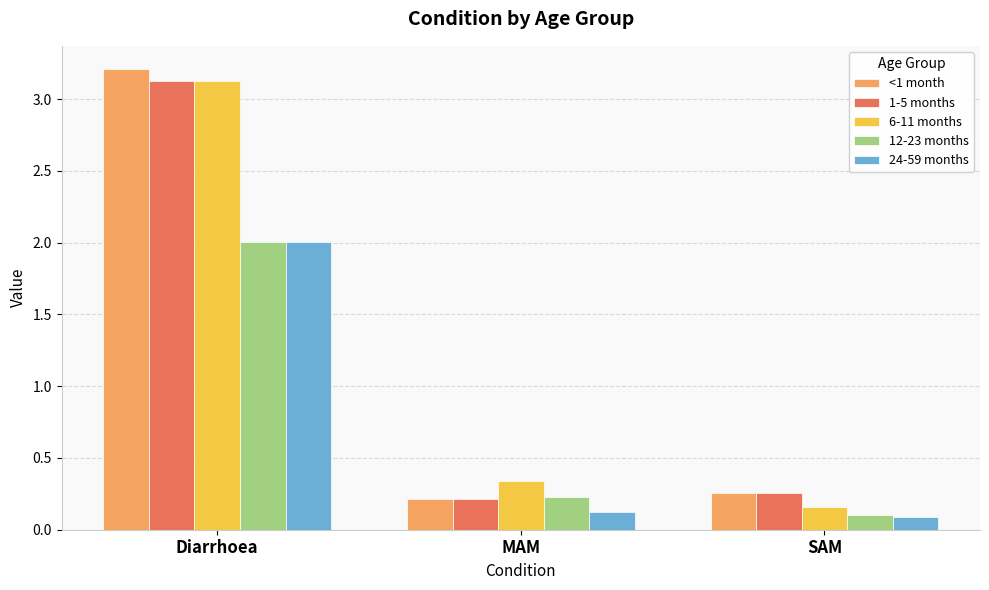

What is the difference between the maximum and second lowest values in the <1 month series?

3.0